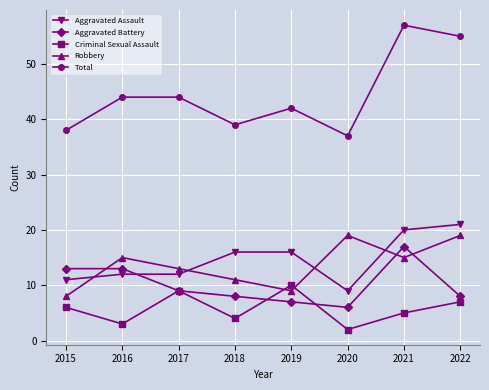

How many Robbery values are between 11 and 19?

6